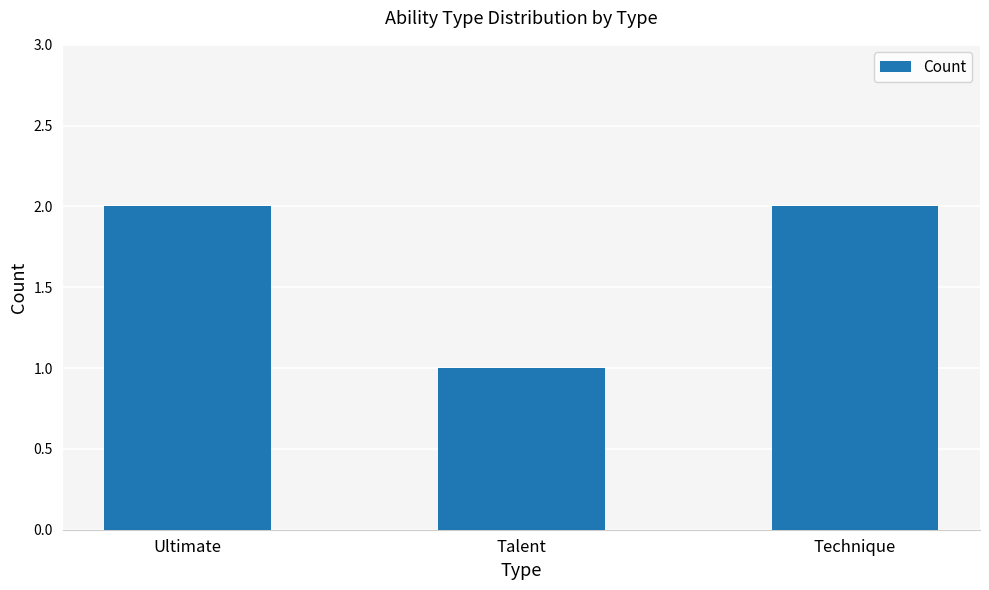

What is the average value?

2